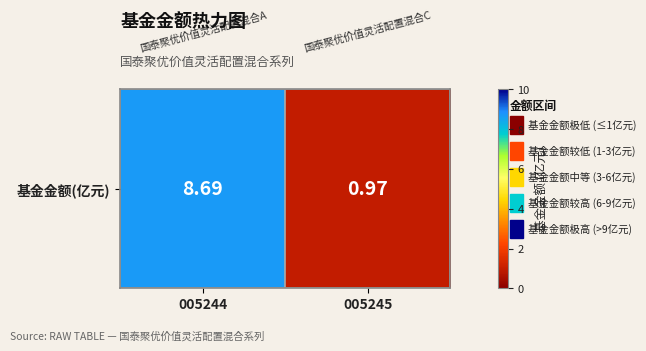

At which category does the chart reach its minimum across all series?

005245